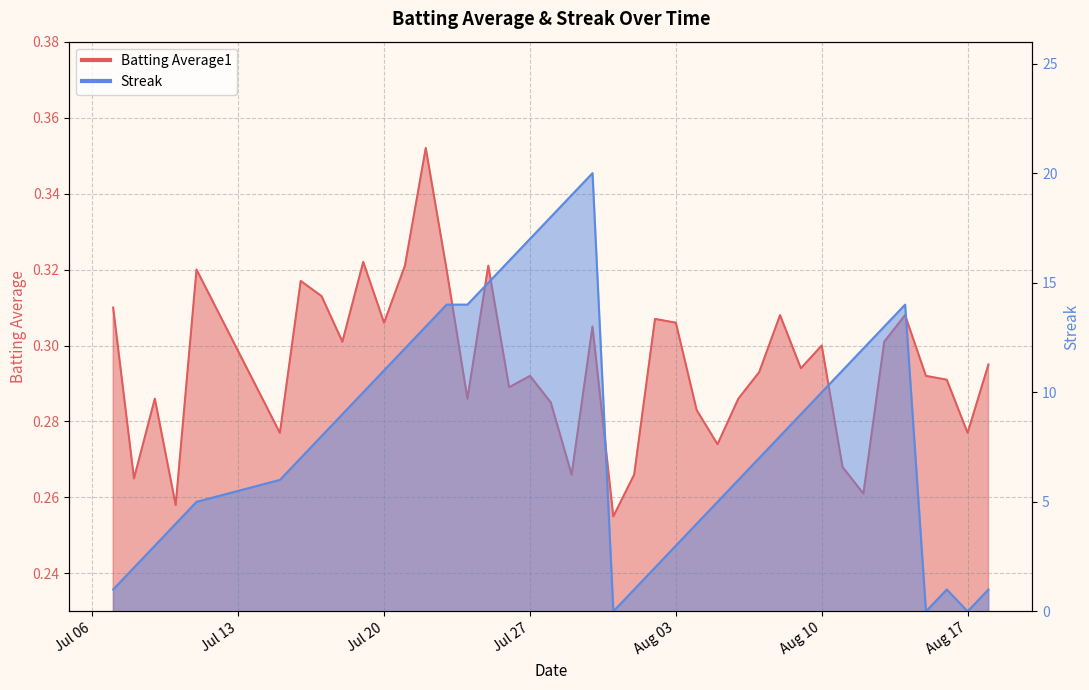

At how many categories does at least one series exceed 16?

4